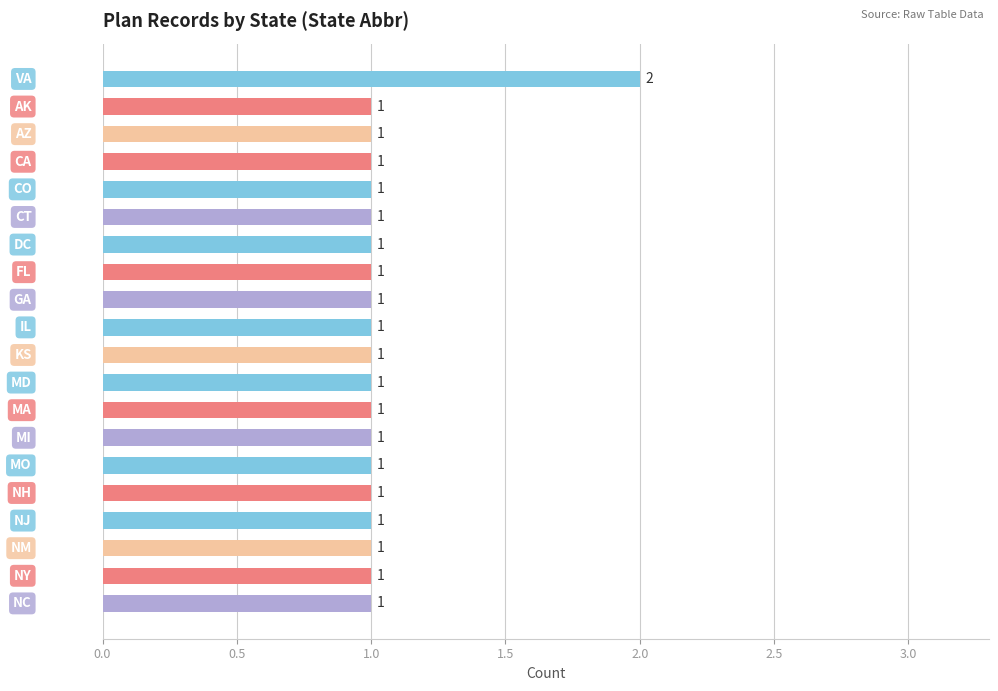

Count the number of values greater than 1.

1